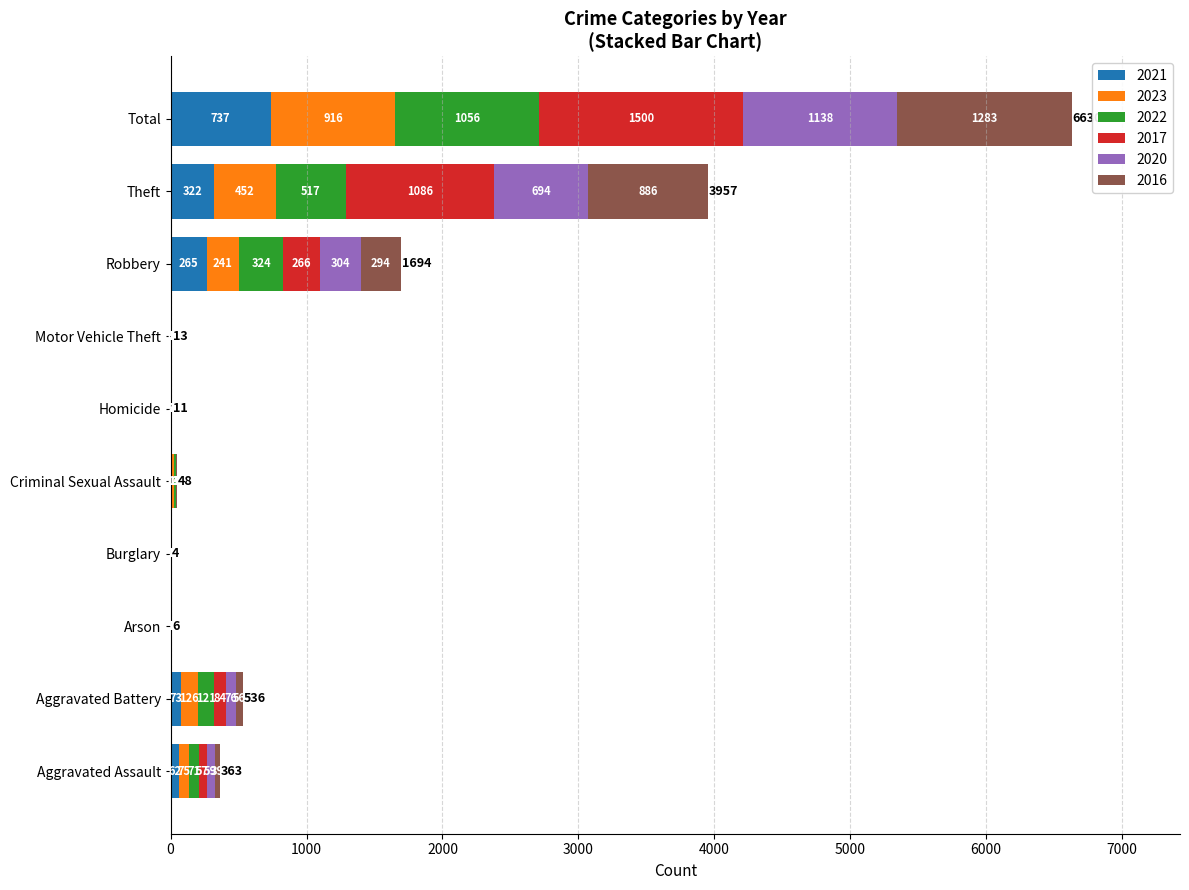

At which category is the sum across all series the highest?

Total